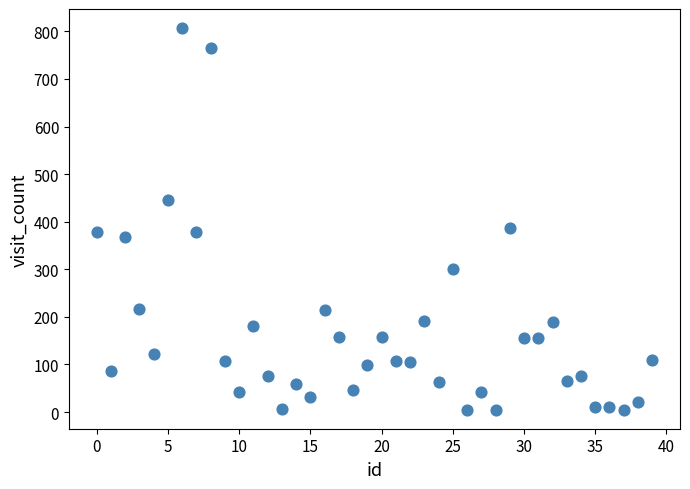

What is the range of Y values (max minus min)?

802